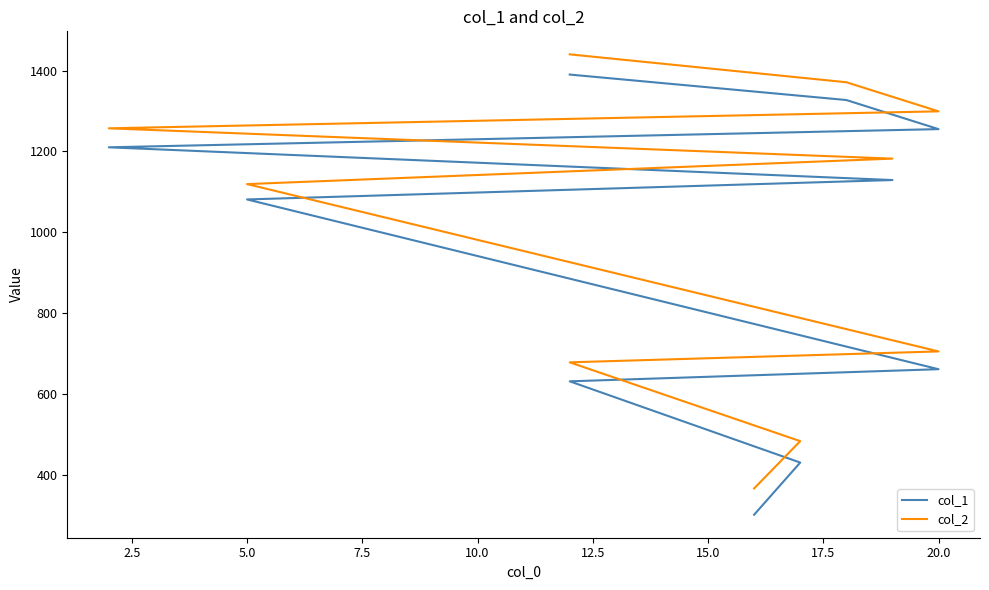

What is the spread (max minus min) of values at 5.0?

38